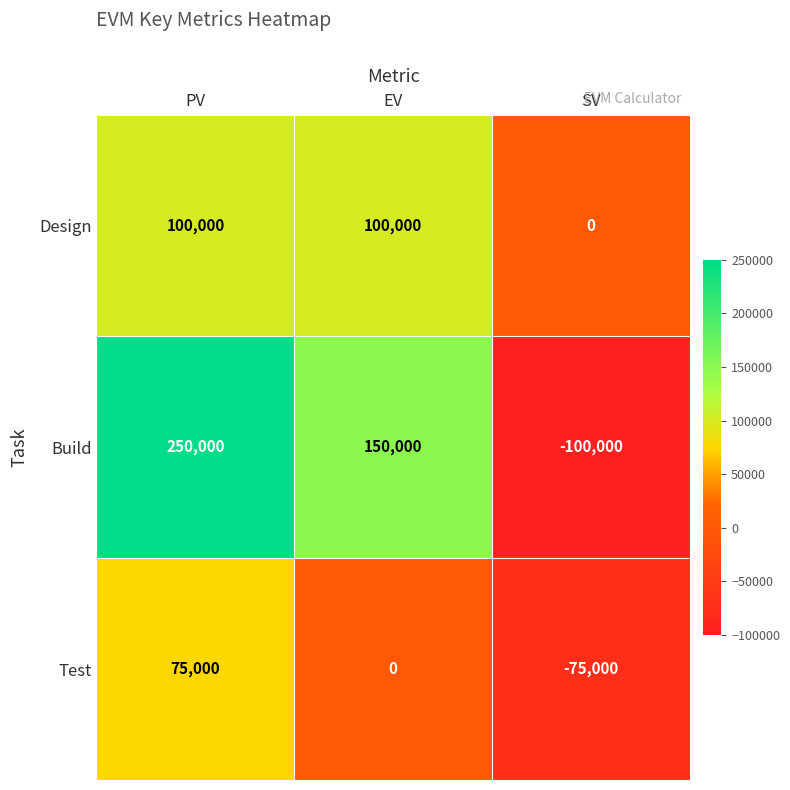

At which label is Test closest to 0?

EV